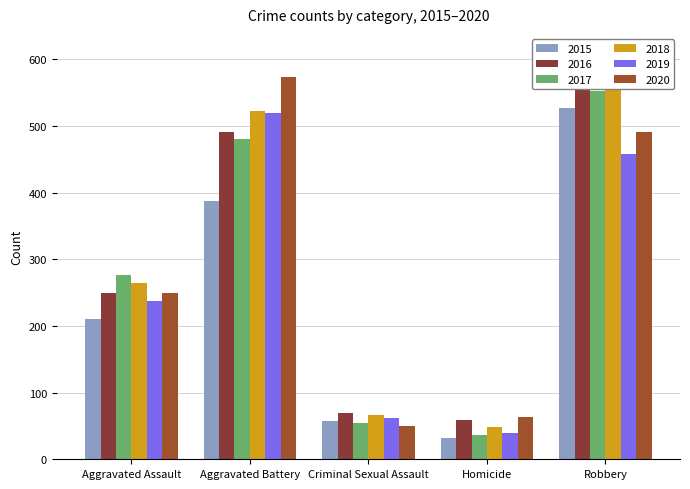

What is the label of the 3rd bar from the left?

Criminal Sexual Assault